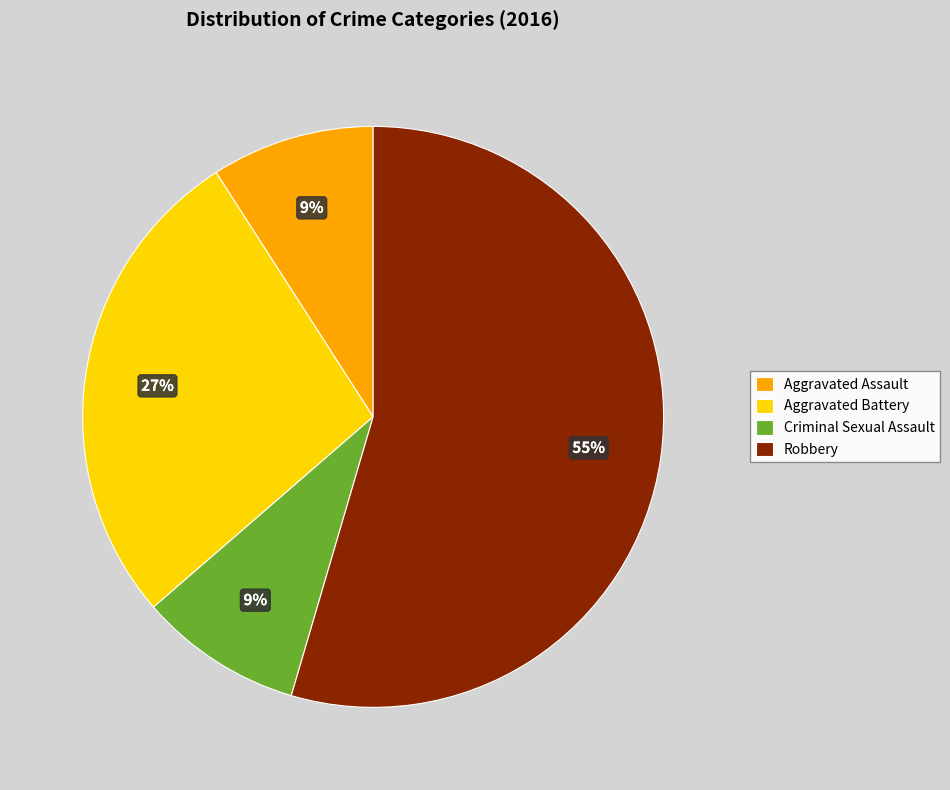

Which slice represents more than half of the pie?

Robbery